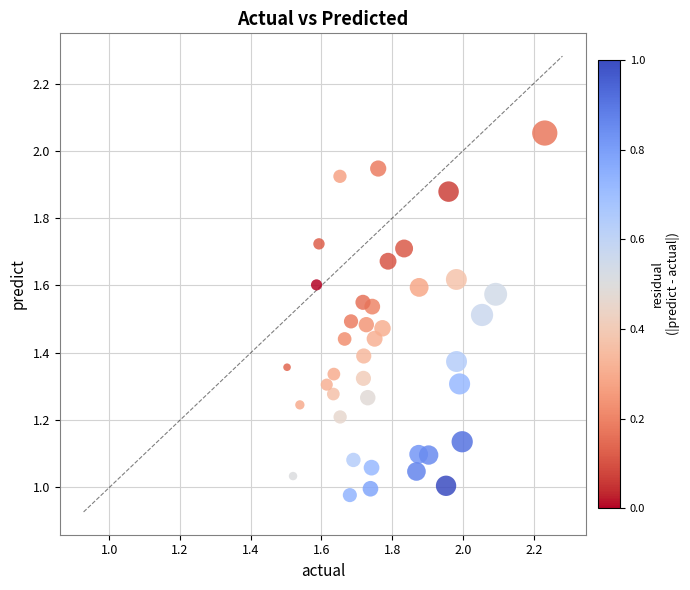

What is the range of X values (max minus min)?

0.7